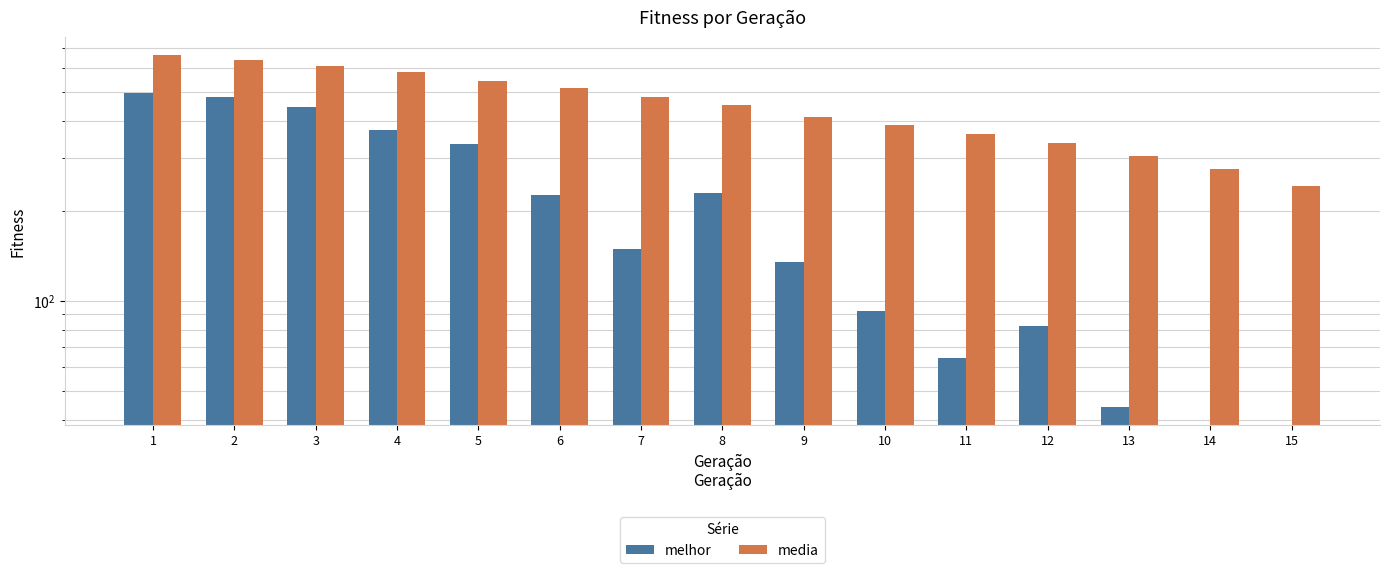

Reading left to right, what are all the values shown in this chart?

melhor: 495.0	478.0	443.0	372.0	335.0	226.0	149.0	229.0	135.0	92.0	64.0	82.0	44.0	0.0	0.0
media: 663.3	635.6	608.0	579.5	544.1	515.6	480.5	450.5	412.2	385.3	361.9	336.3	303.5	275.4	241.4